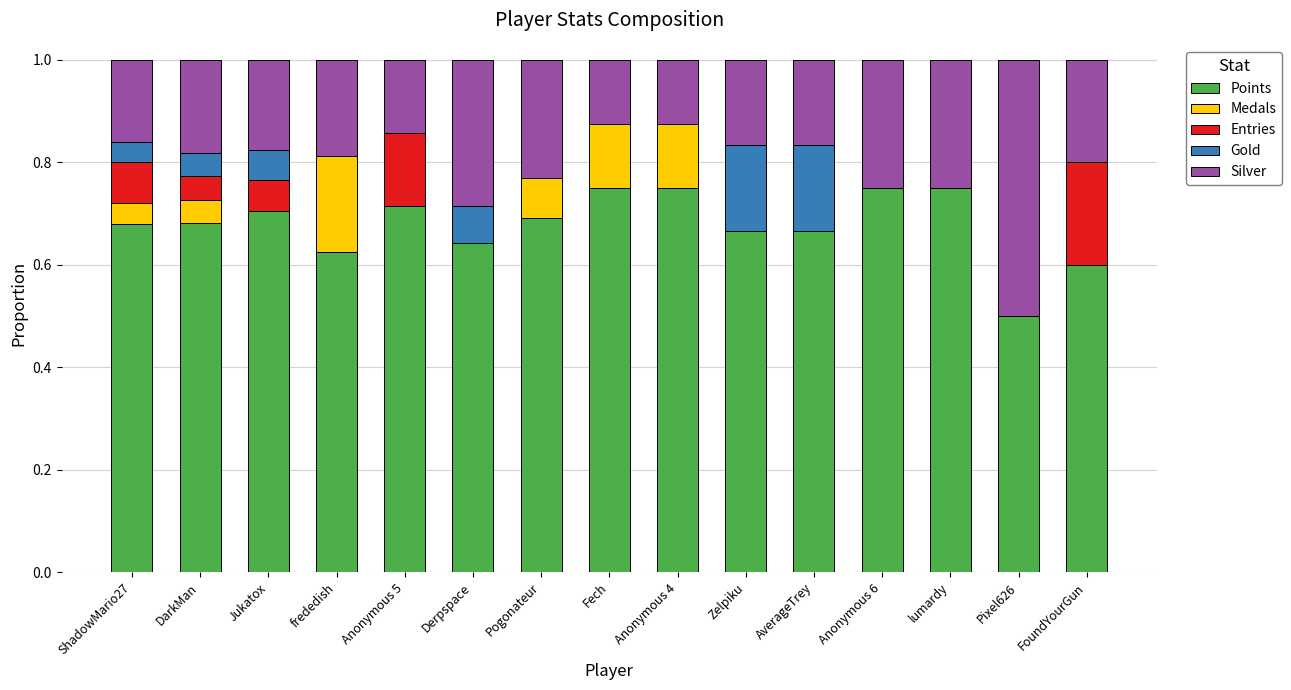

How many data points does each series have?

15